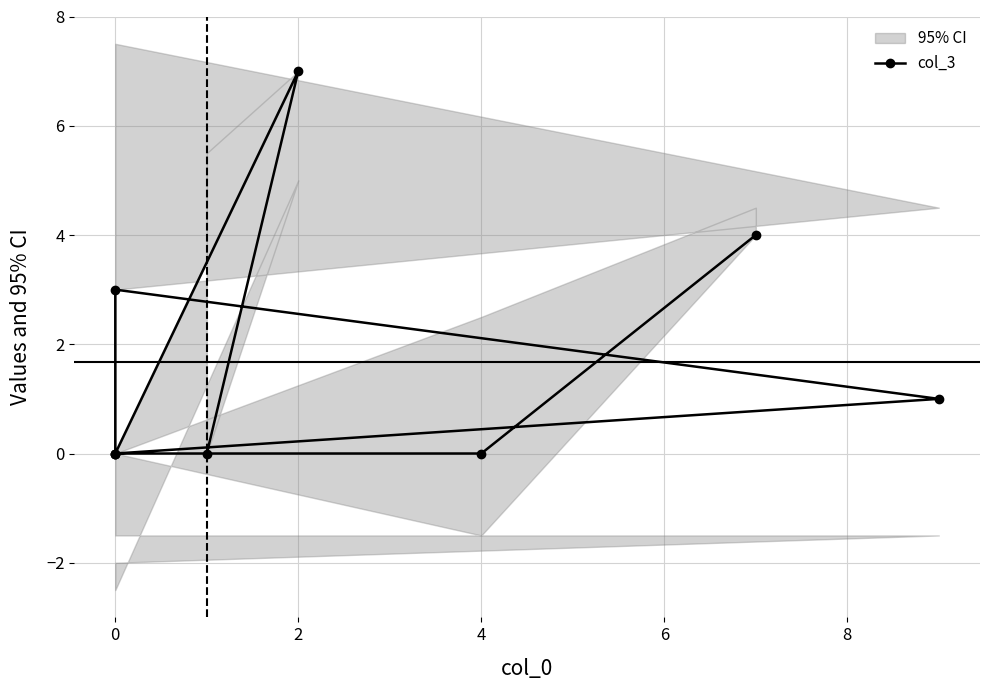

How many interior local peaks (higher than both neighbors) does the data have?

2